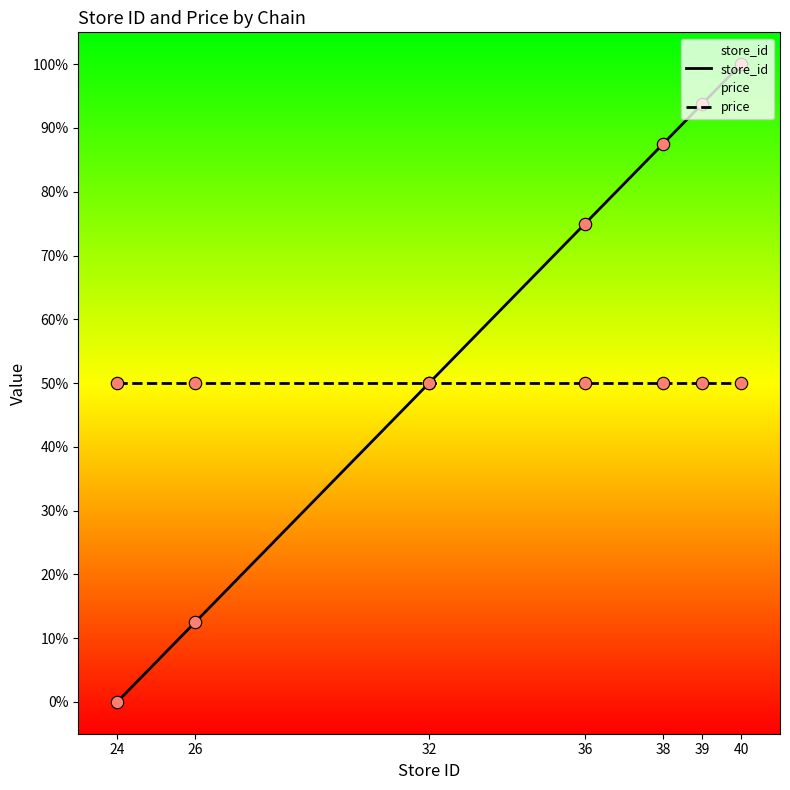

Which series reaches the minimum Y coordinate?

store_id